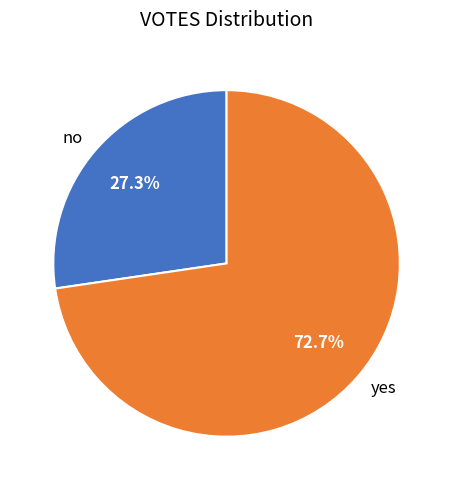

Is it true that no is 12% of the pie?

False